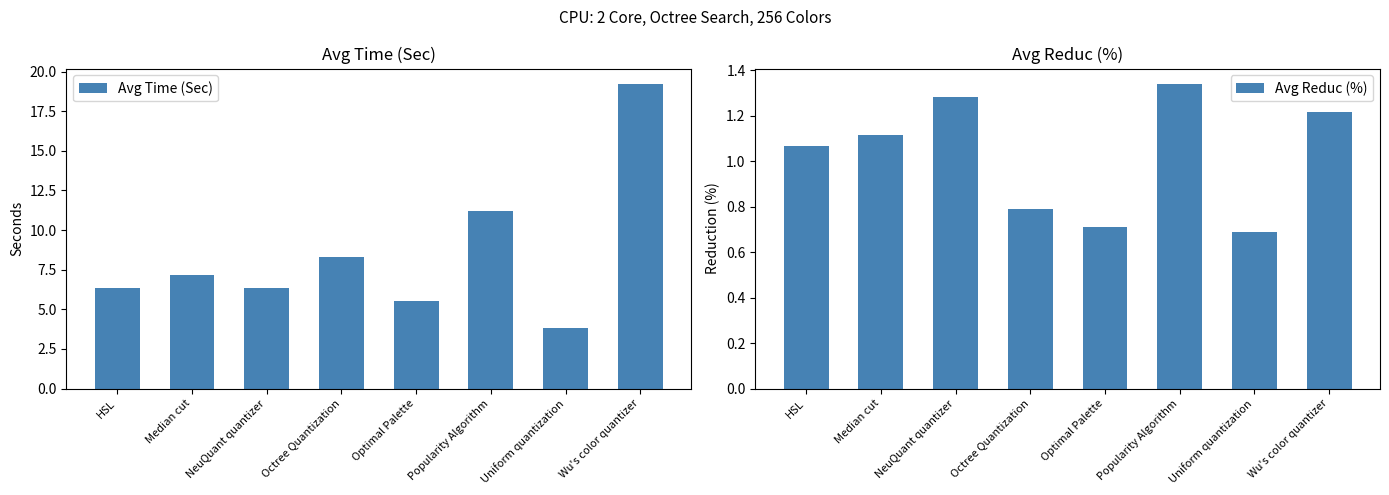

Does the chart contain stacked bars?

No